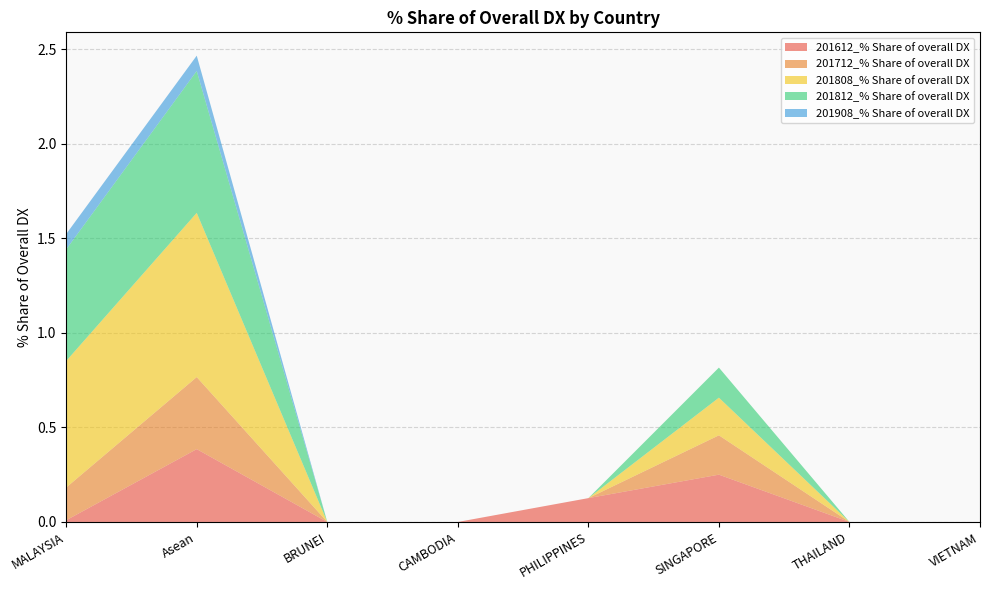

Reading left to right, list all the values displayed in this chart.

201612_% Share of overall DX: MALAYSIA=0.0	Asean=0.4	BRUNEI=0.0	CAMBODIA=0.0	PHILIPPINES=0.1	SINGAPORE=0.2	THAILAND=0.0	VIETNAM=0.0
201712_% Share of overall DX: MALAYSIA=0.2	Asean=0.4	BRUNEI=0.0	CAMBODIA=0.0	PHILIPPINES=0.0	SINGAPORE=0.2	THAILAND=0.0	VIETNAM=0.0
201808_% Share of overall DX: MALAYSIA=0.7	Asean=0.9	BRUNEI=0.0	CAMBODIA=0.0	PHILIPPINES=0.0	SINGAPORE=0.2	THAILAND=0.0	VIETNAM=0.0
201812_% Share of overall DX: MALAYSIA=0.6	Asean=0.8	BRUNEI=0.0	CAMBODIA=0.0	PHILIPPINES=0.0	SINGAPORE=0.2	THAILAND=0.0	VIETNAM=0.0
201908_% Share of overall DX: MALAYSIA=0.1	Asean=0.1	BRUNEI=0.0	CAMBODIA=0.0	PHILIPPINES=0.0	SINGAPORE=0.0	THAILAND=0.0	VIETNAM=0.0